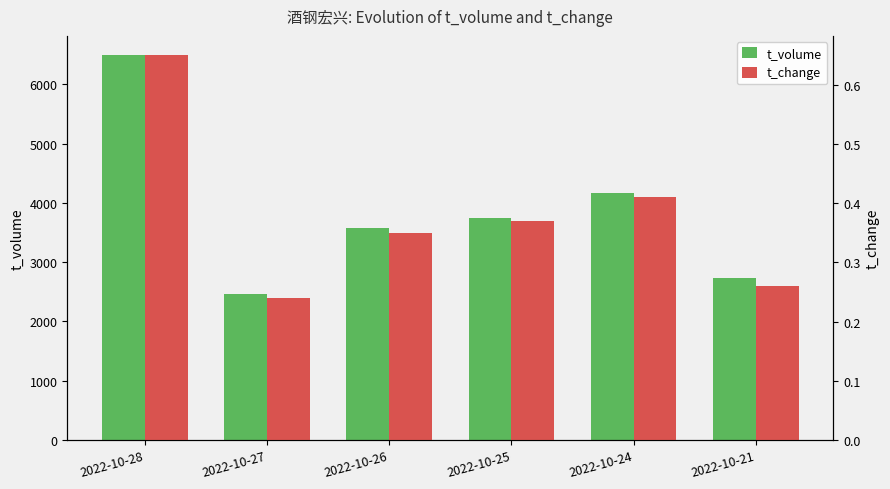

At how many categories does at least one series exceed 2043?

6